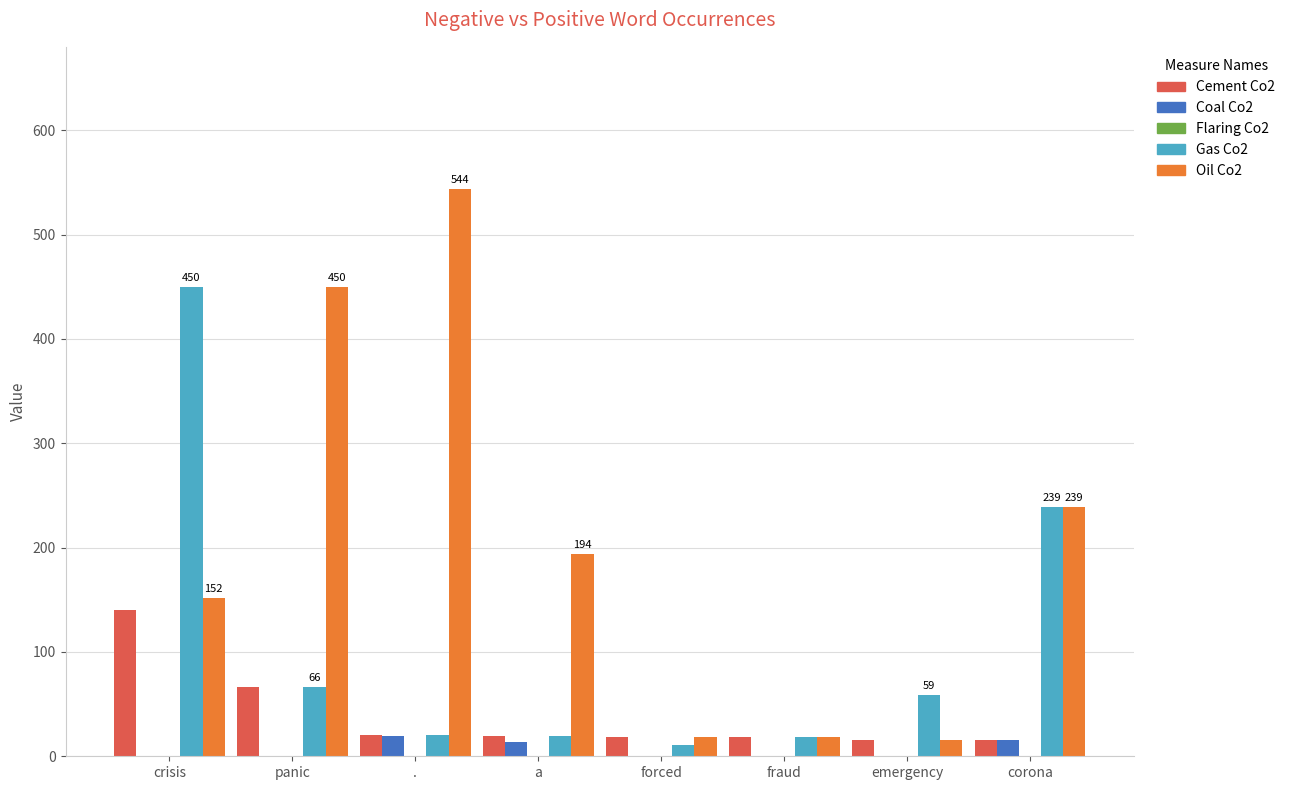

The value of Coal Co2 at forced is 0. True or false?

True